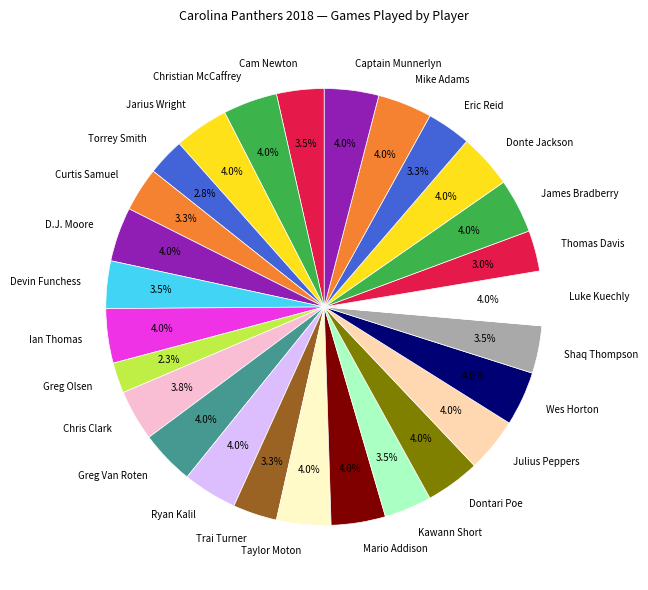

To the nearest percent, what percentage of the pie is Donte Jackson?

4%